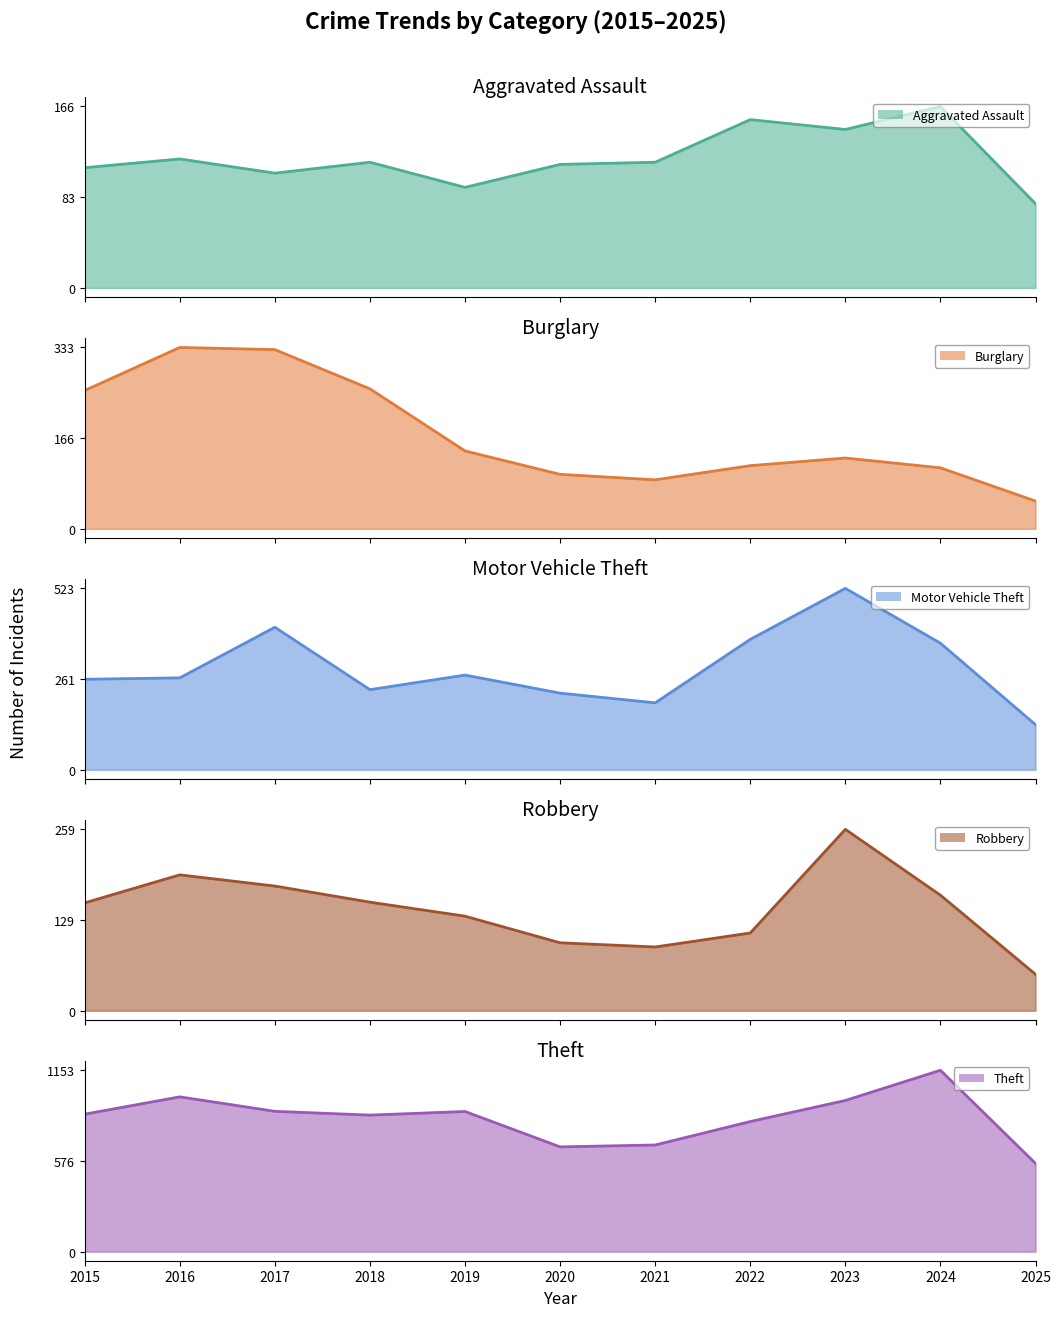

What is the spread (max minus min) of values at 2024?

1041